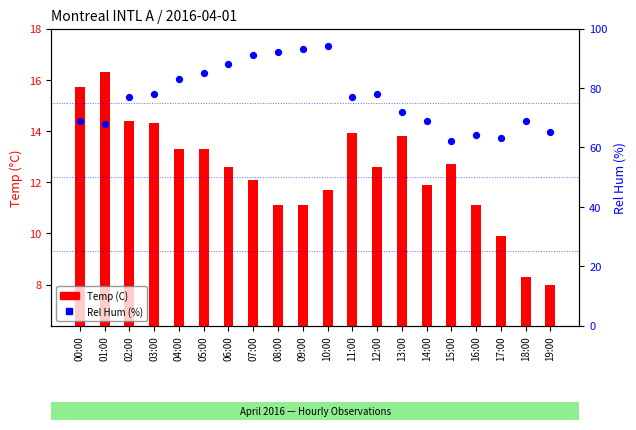

At which category is the sum across all series the highest?

10:00